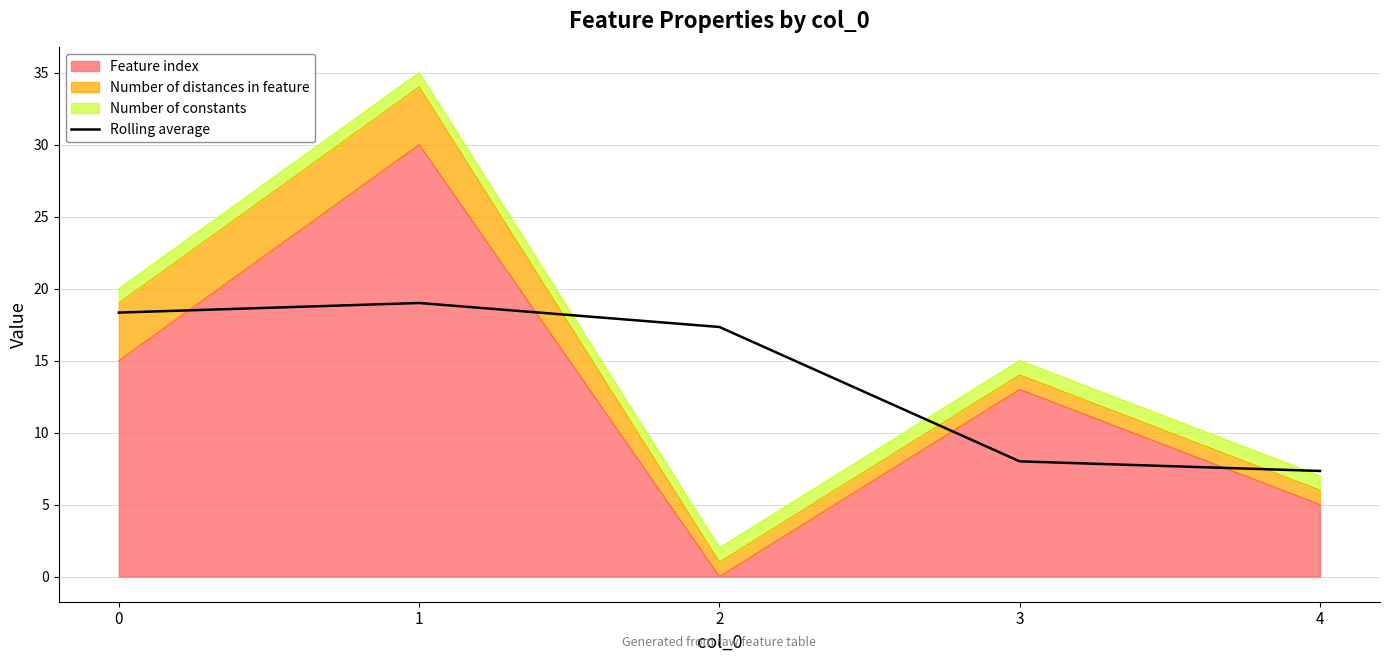

What is the sum of all values?

70.0